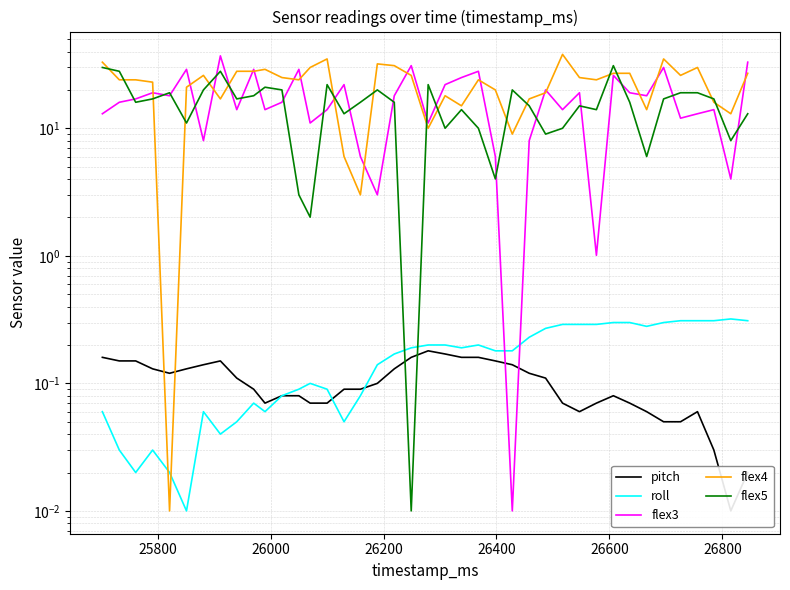

What is the value of the flex5 point at the 19th from the left?

16.0